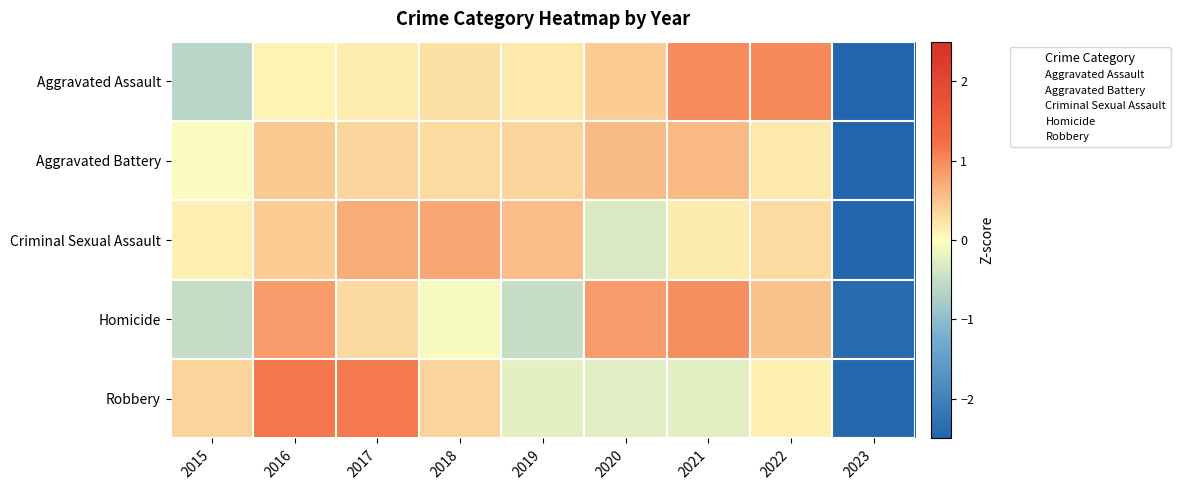

At 2020, list the series in order from smallest to largest.

Criminal Sexual Assault, Robbery, Aggravated Assault, Aggravated Battery, Homicide